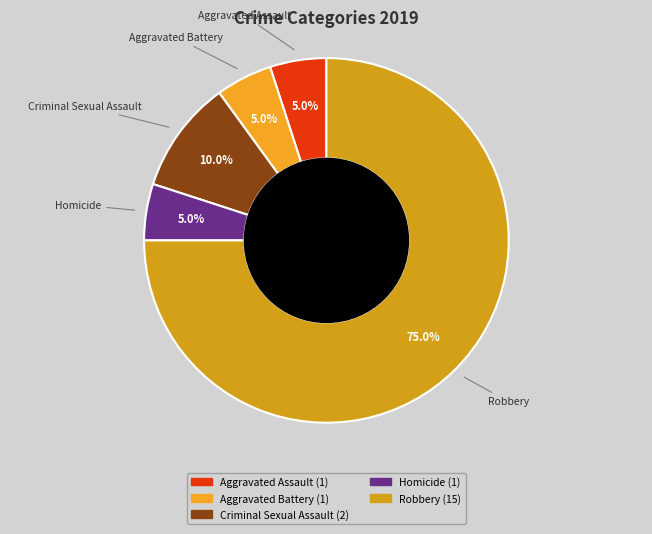

Between Criminal Sexual Assault and Aggravated Battery, which is larger?

Criminal Sexual Assault